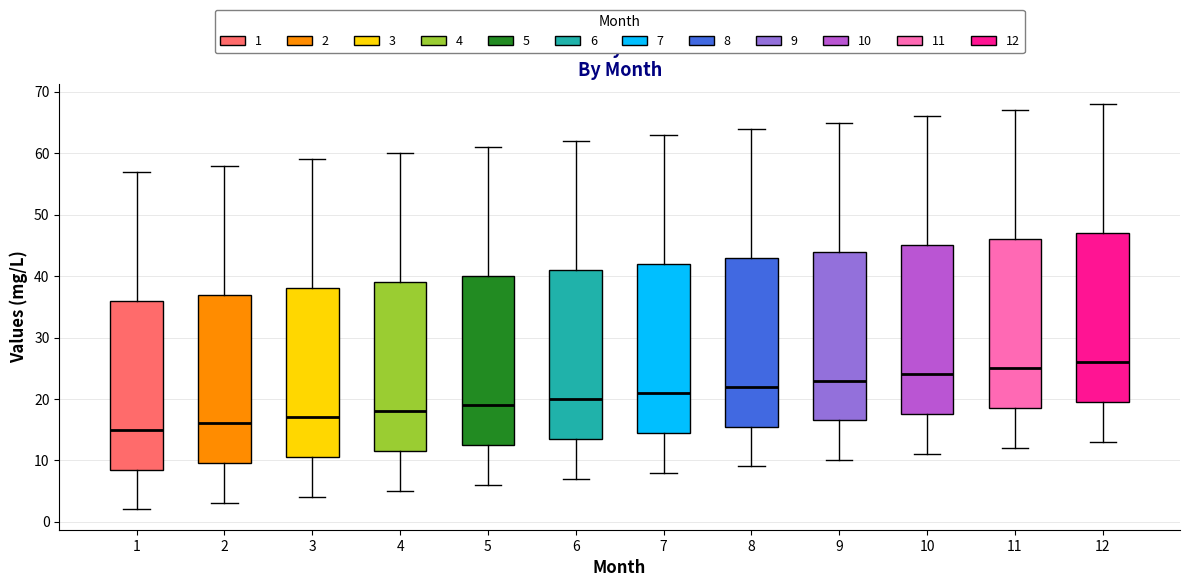

Reading left to right, transcribe this box plot: for each box, give where its median line is, the range the box spans, and where its two whiskers end, as read against the y-axis. The values are not printed on the chart, so give them approximately, as read against the axis.

1: median 15, box 9 to 36, whiskers 2 to 57
2: median 16, box 10 to 37, whiskers 3 to 58
3: median 17, box 11 to 38, whiskers 4 to 59
4: median 18, box 12 to 39, whiskers 5 to 60
5: median 19, box 13 to 40, whiskers 6 to 61
6: median 20, box 14 to 41, whiskers 7 to 62
7: median 21, box 15 to 42, whiskers 8 to 63
8: median 22, box 16 to 43, whiskers 9 to 64
9: median 23, box 17 to 44, whiskers 10 to 65
10: median 24, box 18 to 45, whiskers 11 to 66
11: median 25, box 19 to 46, whiskers 12 to 67
12: median 26, box 20 to 47, whiskers 13 to 68